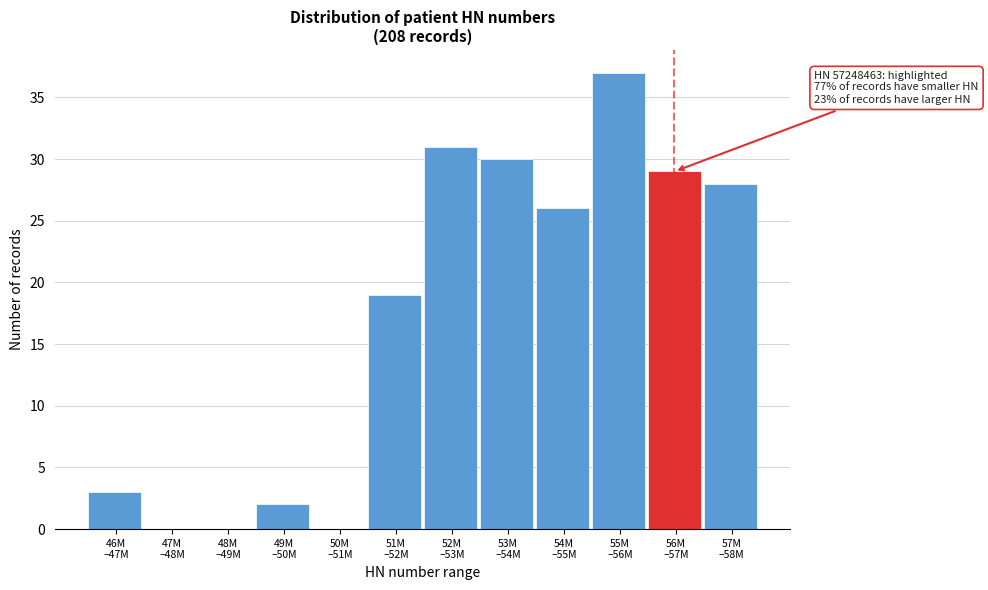

What is the sum of all values?

205